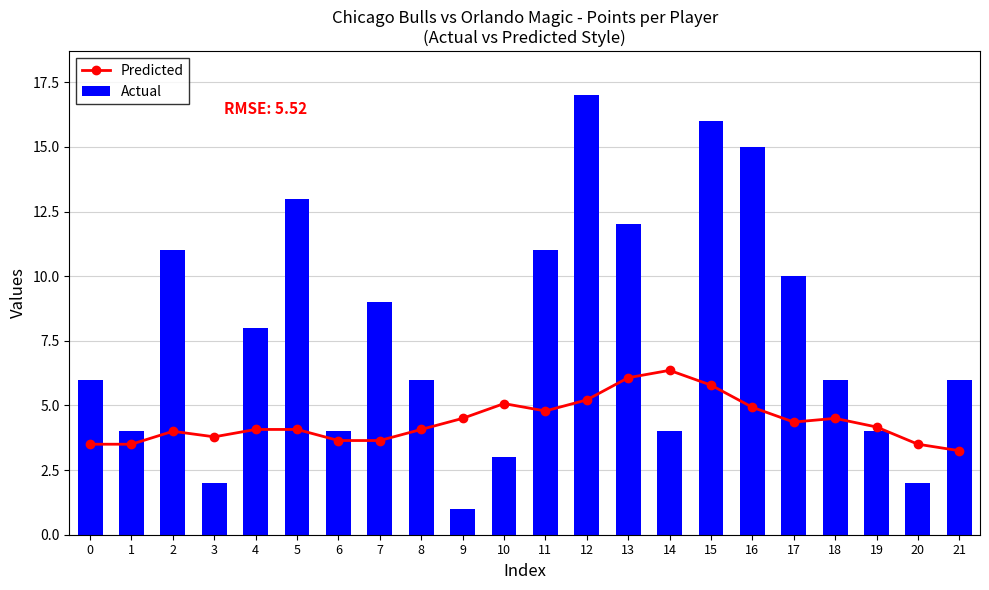

What are all the series names shown in the legend?

Predicted, Actual